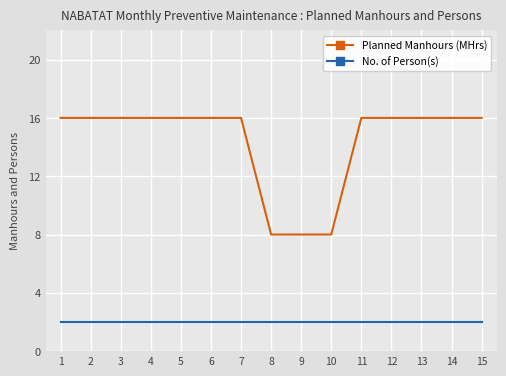

Reading right to left, what are all the values shown in this chart?

Planned Manhours (MHrs): 16	16	16	16	16	8	8	8	16	16	16	16	16	16	16
No. of Person(s): 2	2	2	2	2	2	2	2	2	2	2	2	2	2	2